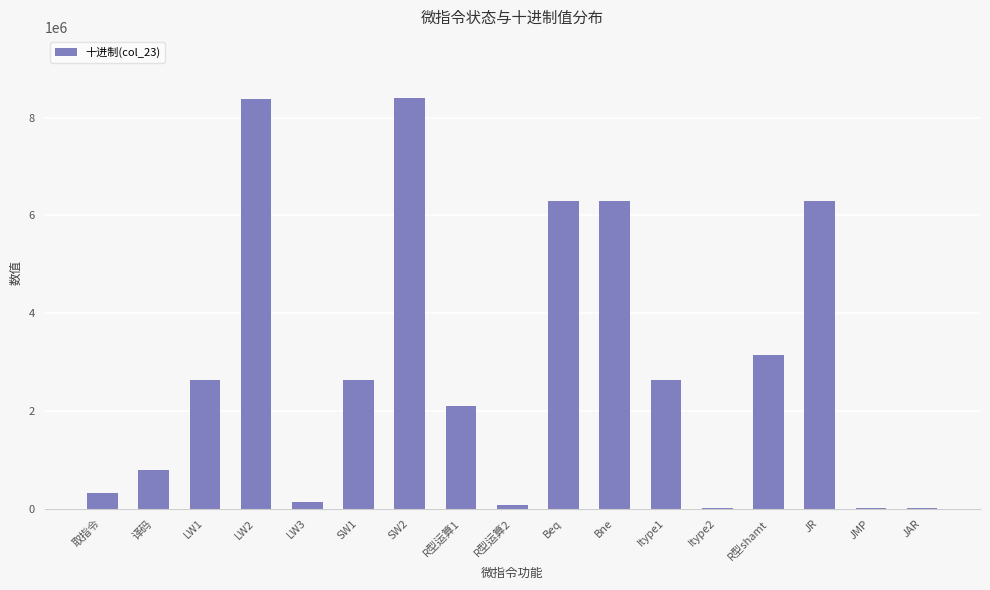

How many data points does each series have?

17